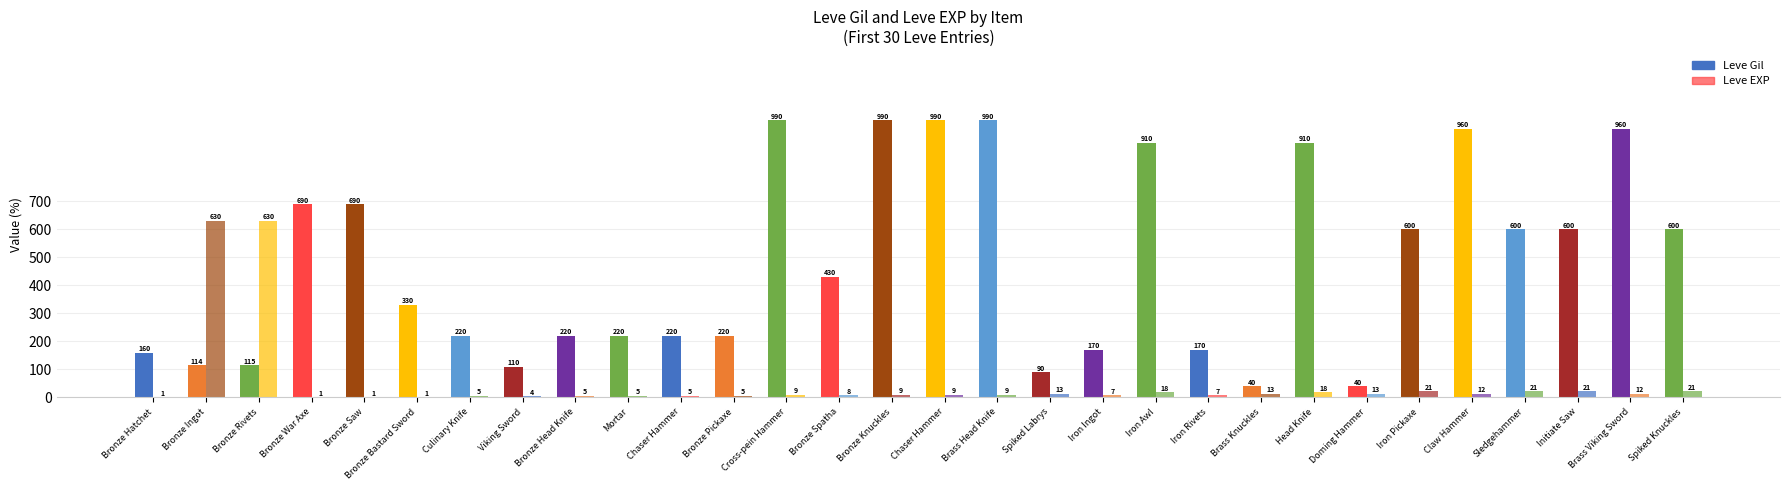

At how many categories does at least one series exceed 709?

8